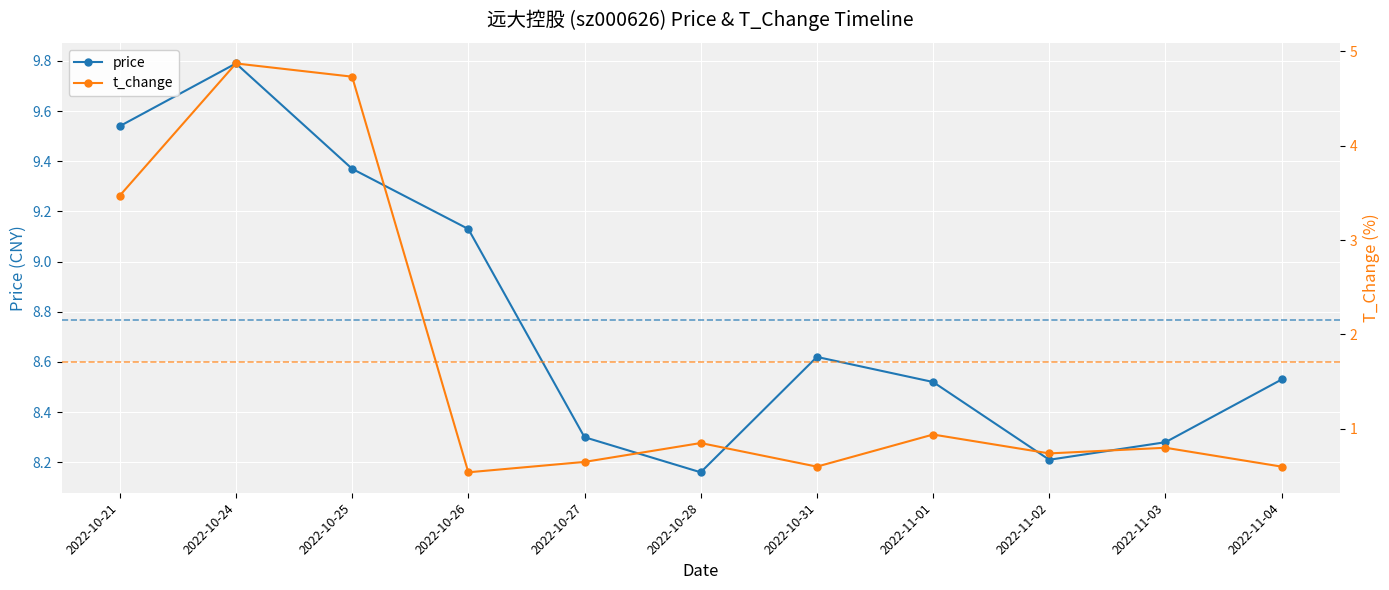

Is the value of t_change at 2022-10-25 greater than the value of price at 2022-11-02?

No